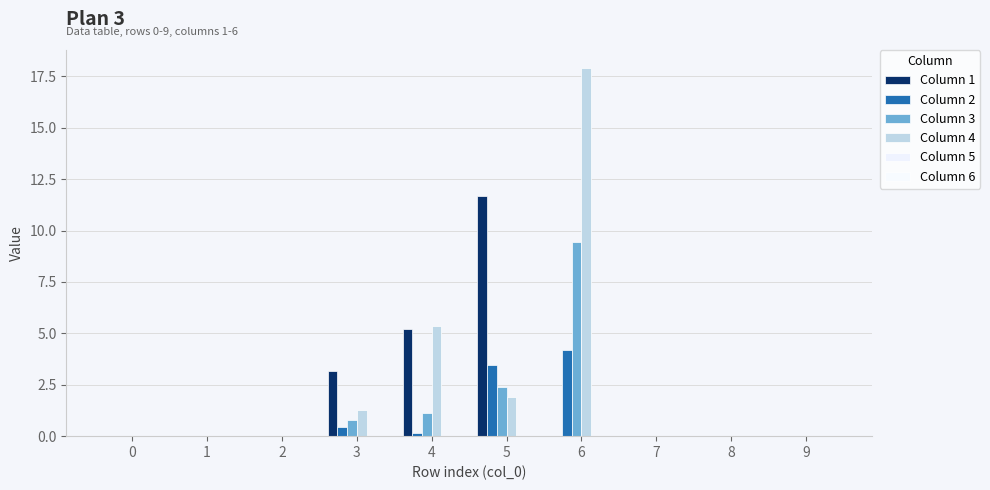

Where is Column 3 nearest to the value 4?

5